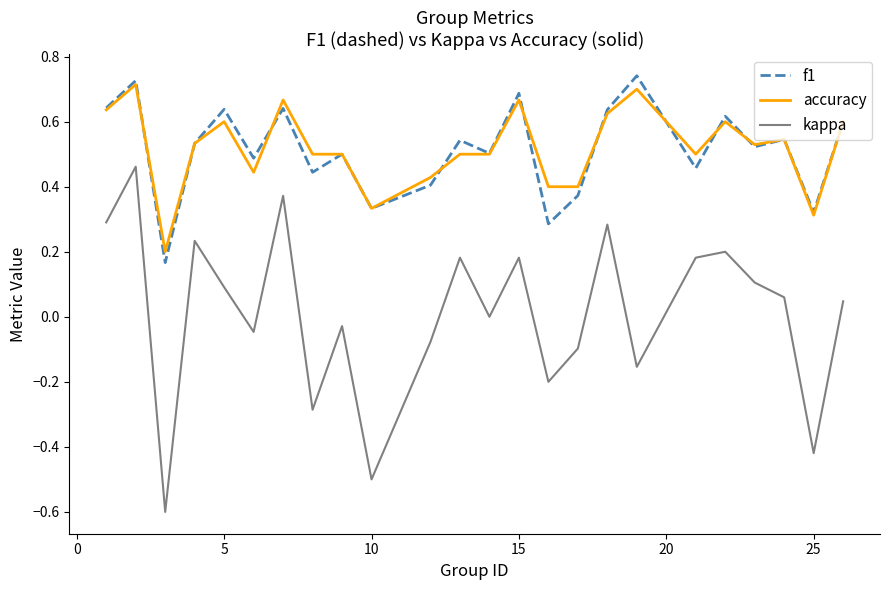

What is the minimum value shown in the chart?

-0.6